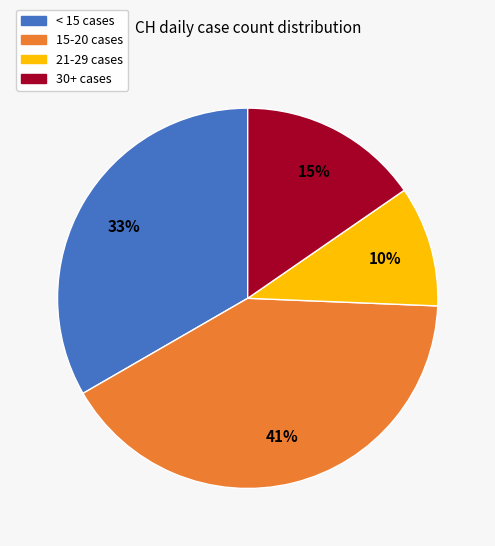

Count the number of slices in the pie.

4